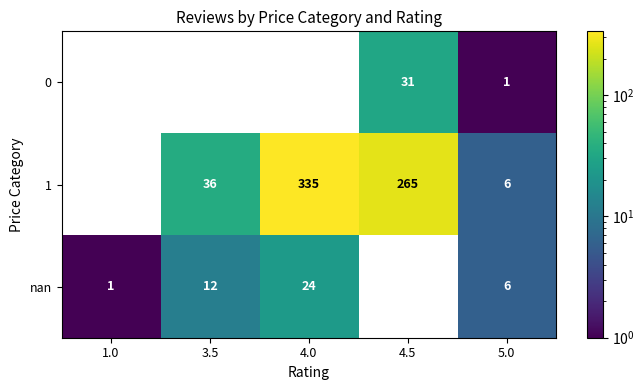

Which series changed the most between 3.5 and 4.5?

1